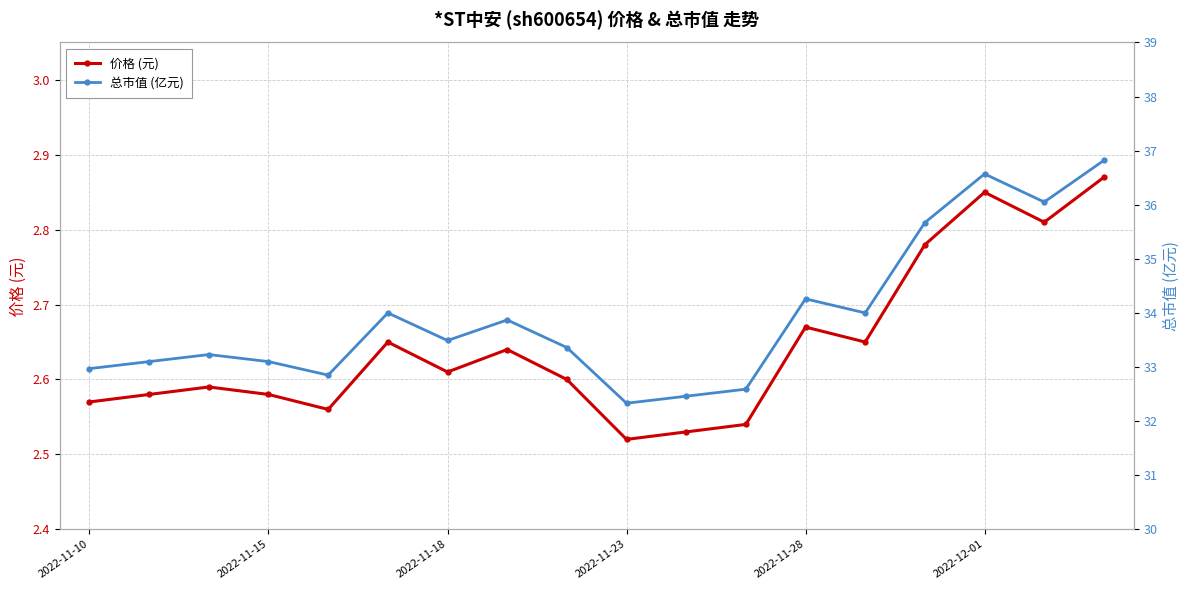

How many lines are shown in the chart?

2